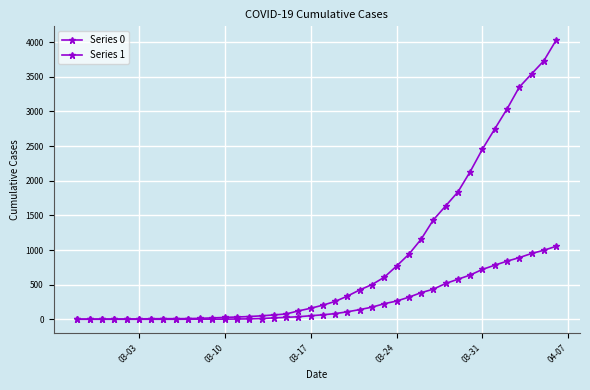

How many data points in Series 1 are less than 204?

20